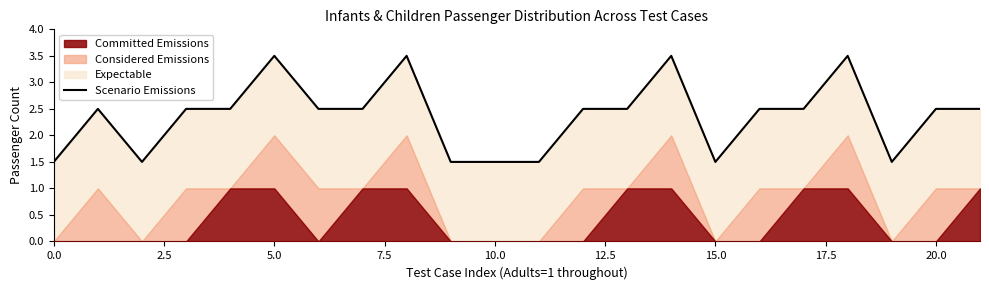

Does the chart have visible grid lines?

No